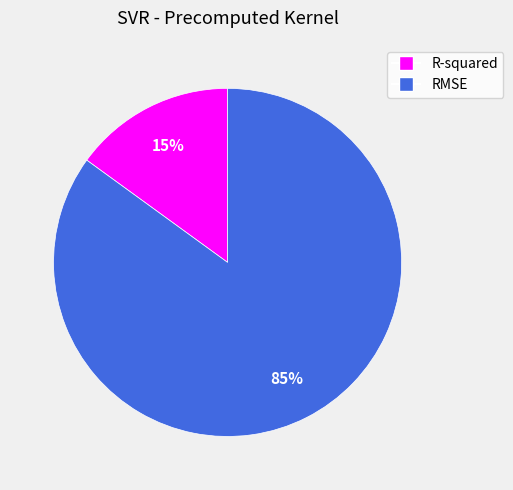

How many slices are in this pie chart?

2